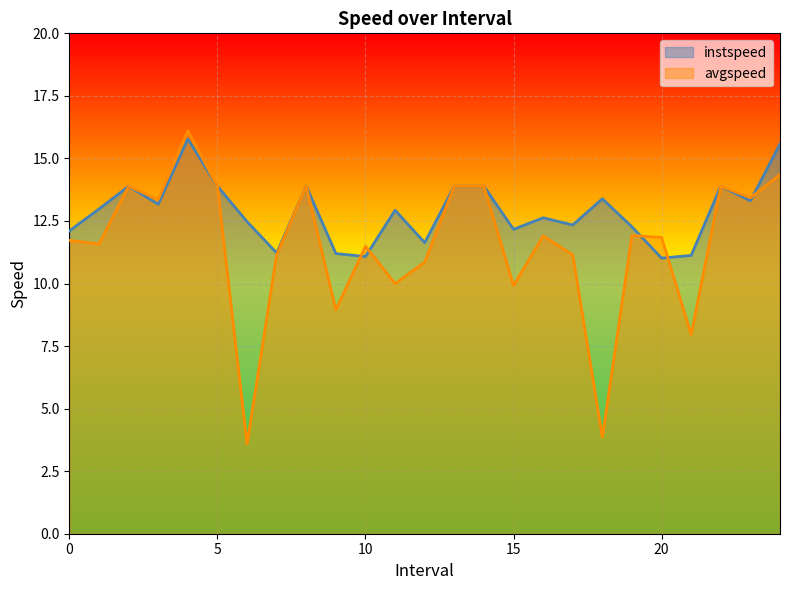

What is the approximate value of avgspeed at 13.0?

13.9